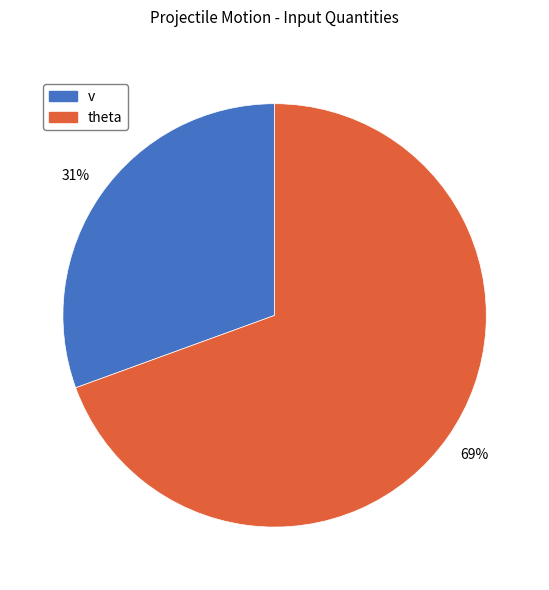

Count the number of slices in the pie.

2